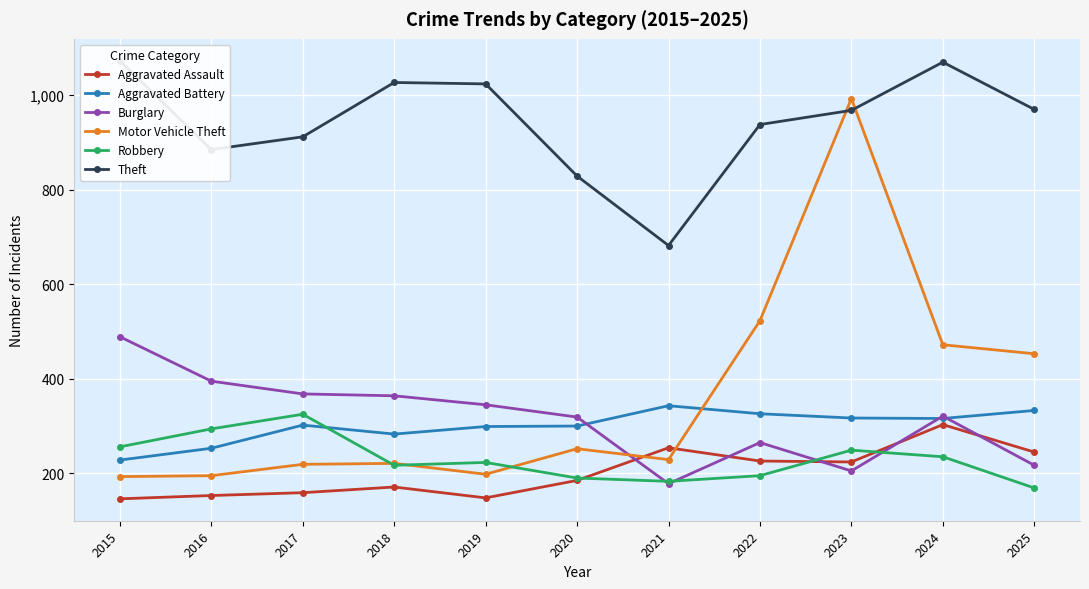

How many values in the Theft series are below 968?

5